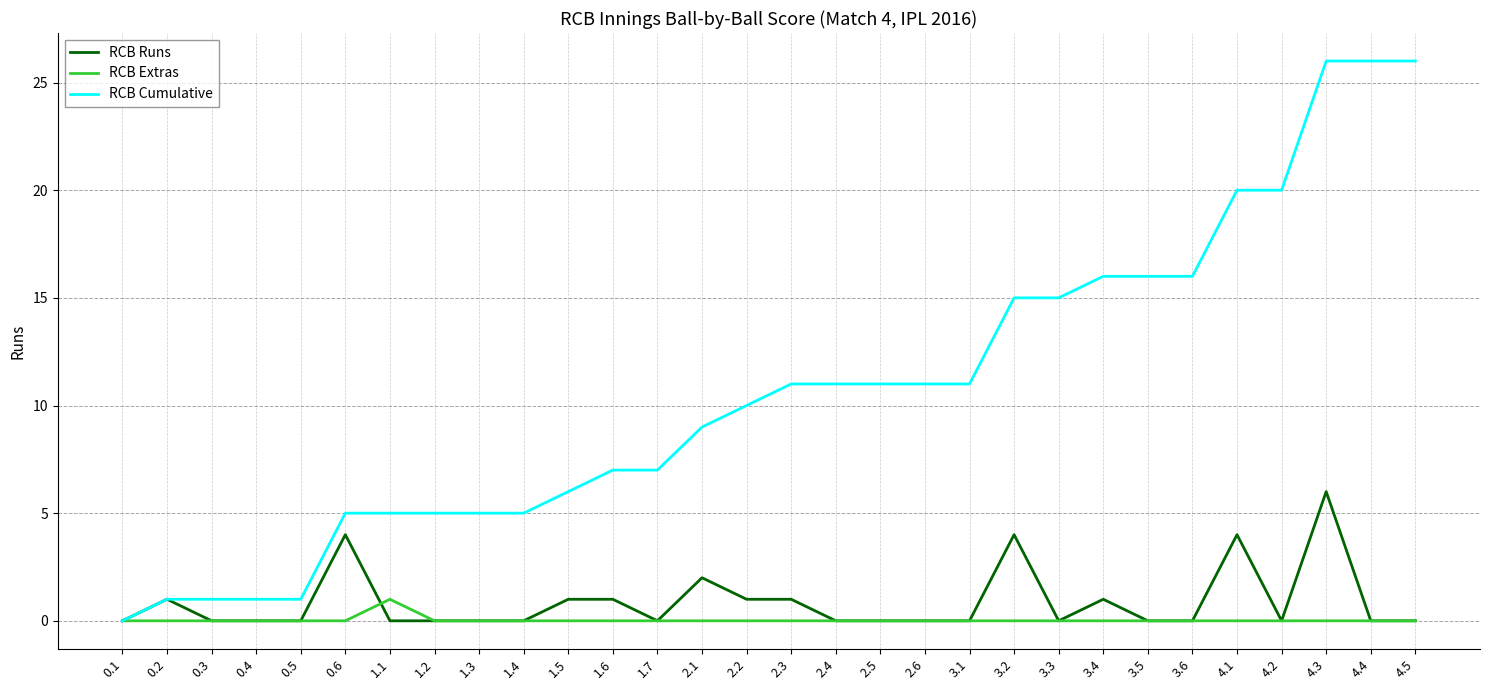

What is the maximum value shown in the chart?

26